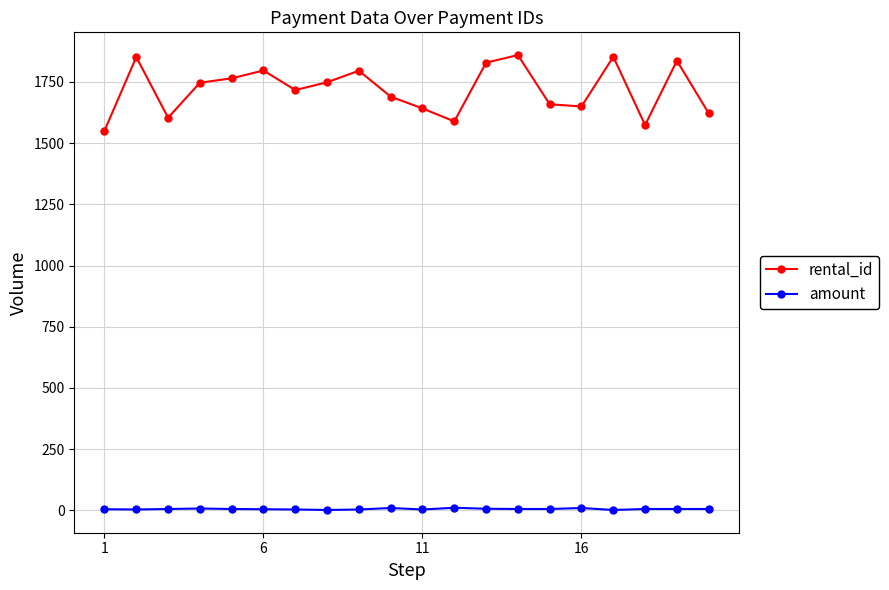

What is the average value of the rental_id series?

1719.2